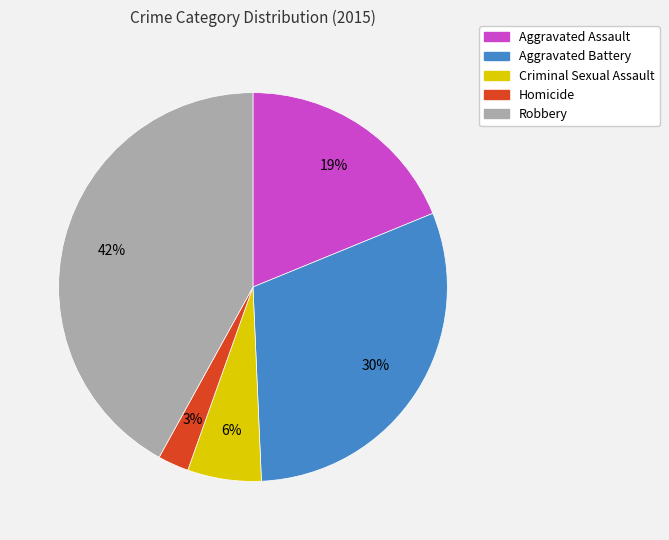

Which slice is the largest?

Robbery